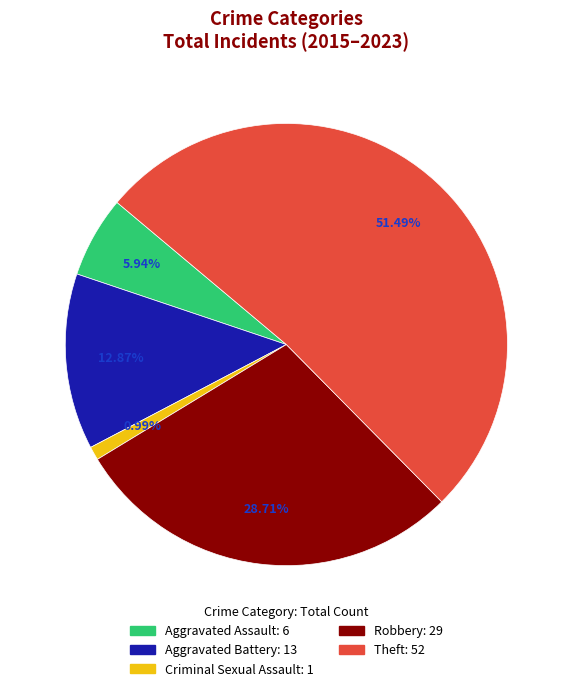

Which has a higher value, Criminal Sexual Assault or Aggravated Assault?

Aggravated Assault